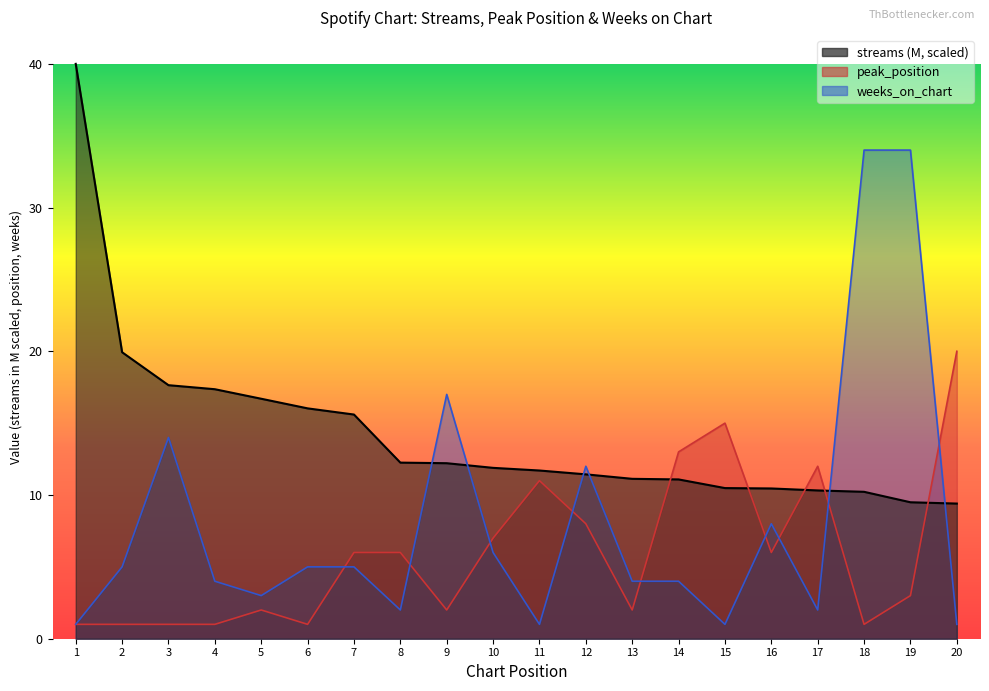

How many lines are shown in the chart?

3